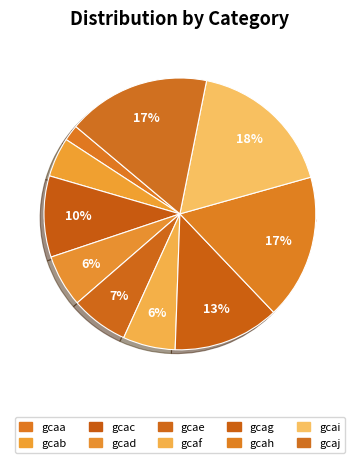

Combined, what portion of the pie is gcaa and gcag?

14.6%